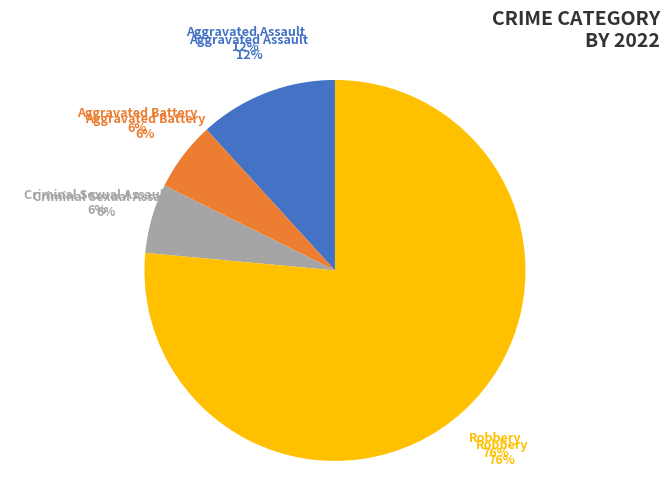

Rank the categories by value from highest to lowest.

Robbery, Aggravated Assault, Aggravated Battery, Criminal Sexual Assault